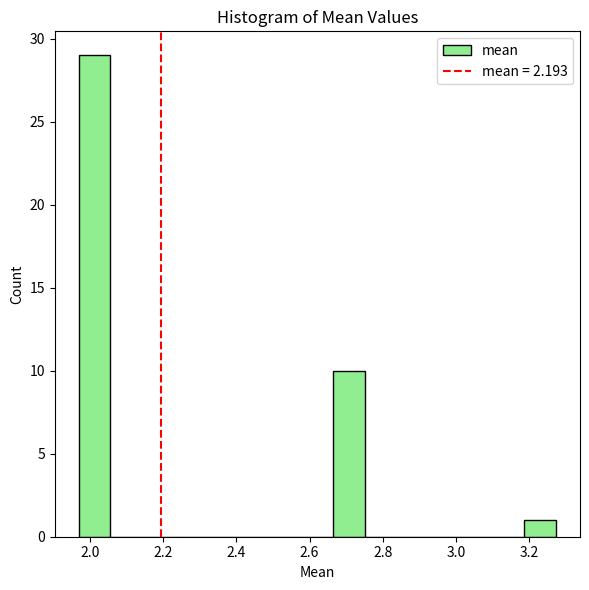

Over which range of the x-axis is the bar tallest?

1.96 to 2.06